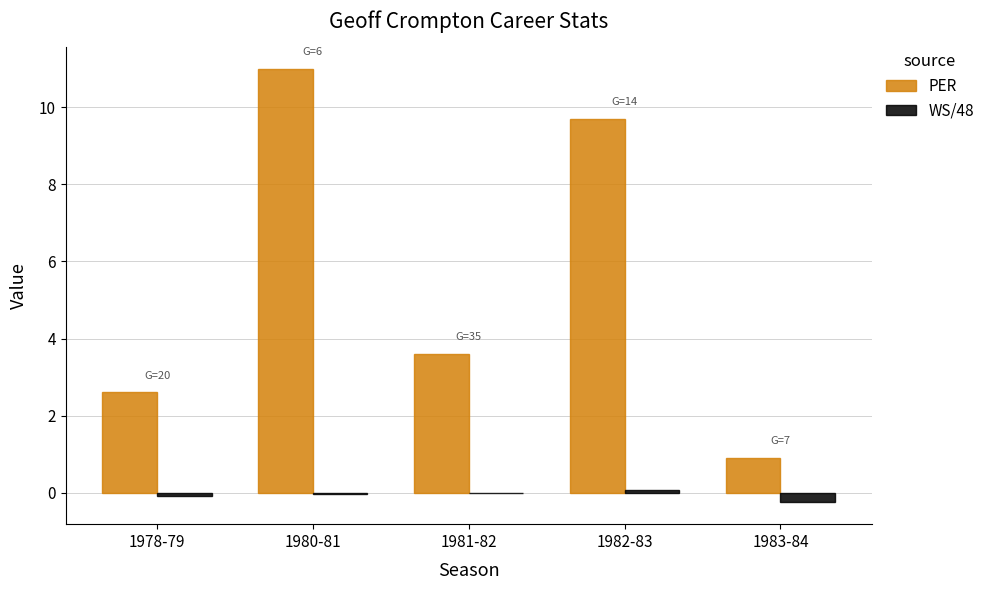

True or false: WS/48 has a value of -0.1 at 1978-79.

True